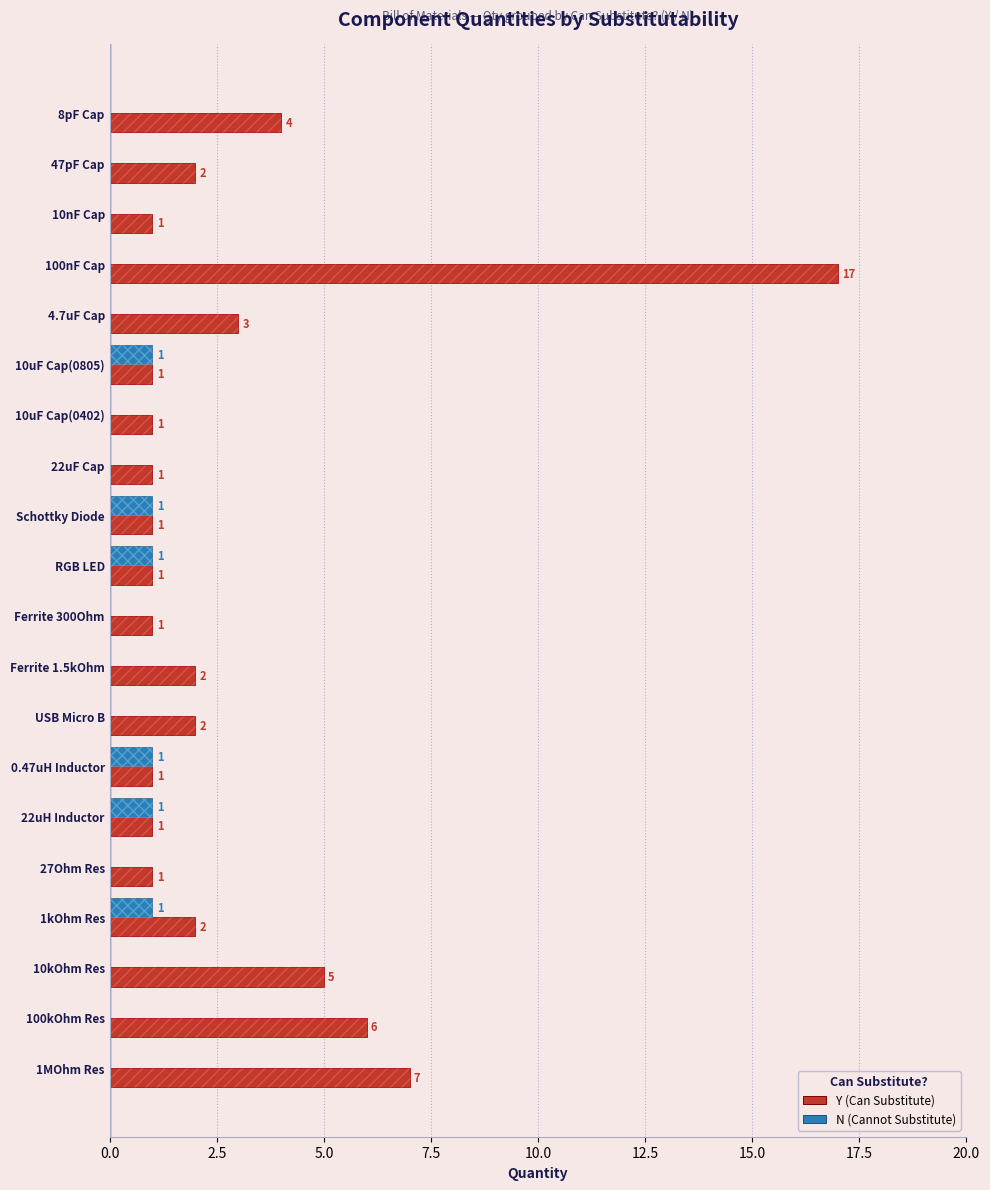

True or false: N (Cannot Substitute) has a value of -1 at 10kOhm Res.

False